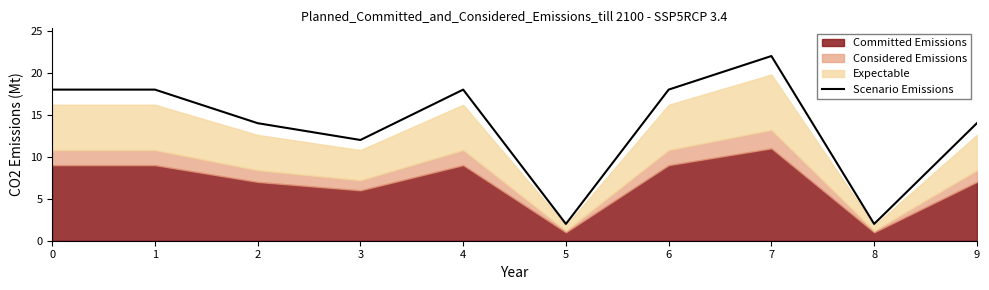

Reading right to left, transcribe all the data shown in this chart.

9=14	8=2	7=22	6=18	5=2	4=18	3=12	2=14	1=18	0=18